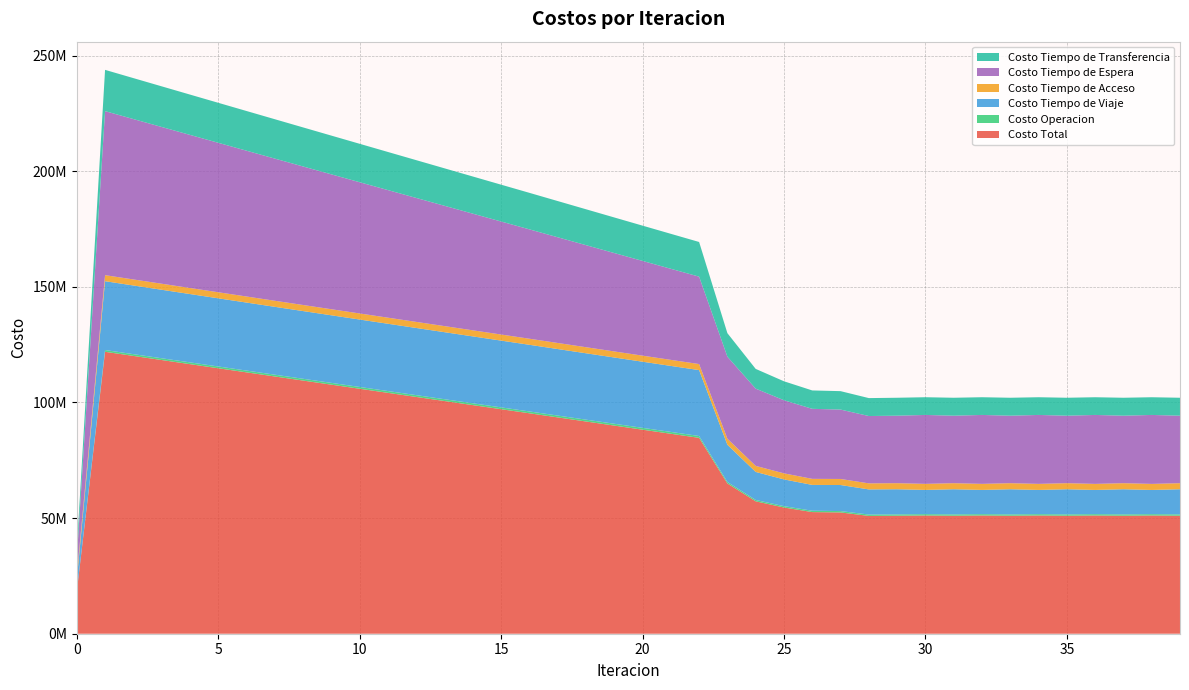

Reading right to left, extract all data points from this chart.

Costo Total: 39=51025942.2	38=51136823.1	37=51025913.9	36=51137638.7	35=51025950.8	34=51138310.0	33=51025966.7	32=51139012.4	31=51026025.4	30=51139636.1	29=51026081.6	28=50952535.6	27=52455321.2	26=52606136.9	25=54585802.2	24=57265303.0	23=64989779.8	22=84709057.0	21=86474666.8	20=88243394.7	19=90014572.8	18=91787671.4	17=93562258.3	16=95337850.1	15=97102445.5	14=98868584.7	13=100635675.6	12=102403060.4	11=104171202.7	10=105940602.3	9=107711351.8	8=109483412.6	7=111257040.0	6=113032729.7	5=114809307.1	4=116587275.0	3=118366798.7	2=120146873.0	1=121927834.3	0=18201356.7
Costo Operacion: 39=588378.0	38=581332.0	37=588378.5	36=581382.4	35=588378.5	34=581430.9	33=588378.9	32=581479.5	31=588378.5	30=581527.2	29=588377.9	28=588372.8	27=588861.4	26=586097.3	25=584923.5	24=584261.6	23=631441.6	22=801234.3	21=799075.1	20=796966.2	19=794903.2	18=792882.4	17=790900.6	16=788955.0	15=786959.6	14=784996.1	13=783062.1	12=781155.5	11=779274.7	10=777418.1	9=775584.1	8=773771.8	7=771980.0	6=770207.8	5=768454.6	4=766719.8	3=765003.0	2=763303.8	1=761622.3	0=0.0
Costo Tiempo de Viaje: 39=10870472.6	38=10454369.2	37=10870643.5	36=10458565.8	35=10870743.1	34=10463047.3	33=10870957.2	32=10467191.8	31=10870963.6	30=10471269.7	29=10870946.3	28=10868936.3	27=11265734.4	26=11165861.5	25=11568610.7	24=12123263.6	23=16100409.2	22=28496901.1	21=28545501.1	20=28597426.7	19=28652025.2	18=28708779.5	17=28767269.0	16=28827020.5	15=28879299.6	14=28933377.0	13=28988678.1	12=29044562.9	11=29101513.5	10=29160049.5	9=29220285.2	8=29282205.2	7=29346090.6	6=29412466.0	5=29480189.4	4=29549800.6	3=29621508.1	2=29694356.0	1=29768739.3	0=5098447.3
Costo Tiempo de Acceso: 39=2618820.3	38=2620656.4	37=2618819.7	36=2620650.4	35=2618819.2	34=2620642.2	33=2618818.4	32=2620632.6	31=2618817.8	30=2620620.6	29=2618817.0	28=2618471.0	27=2617804.8	26=2617640.1	25=2616691.2	24=2615274.7	23=2614356.8	22=2613817.7	21=2616886.3	20=2619604.2	19=2621978.8	18=2624016.3	17=2625722.2	16=2627100.5	15=2628154.9	14=2628887.8	13=2629301.2	12=2629396.0	11=2629172.1	10=2628628.6	9=2627763.7	8=2626574.7	7=2625057.9	6=2623208.4	5=2621020.5	4=2618486.8	3=2615599.2	2=2612347.5	1=2608720.2	0=1975481.1
Costo Tiempo de Espera: 39=29182843.6	38=29821425.5	37=29182669.6	36=29817451.1	35=29182626.1	34=29813231.2	33=29182463.9	32=29809413.8	31=29182540.1	30=29805722.3	29=29182646.7	28=29117062.3	27=30010497.0	26=30282536.0	25=31615530.7	24=33406914.1	23=35470414.0	22=37804637.5	21=39387681.0	20=40970318.8	19=42552637.4	18=44134710.9	17=45716603.7	16=47298373.8	15=48874316.6	14=50450252.2	13=52026189.1	12=53602135.5	11=55178099.5	10=56754089.7	9=58330114.4	8=59906182.6	7=61482304.1	6=63058489.0	5=64634749.0	4=66211096.8	3=67787547.3	2=69364117.6	1=70940828.0	0=7094082.8
Costo Tiempo de Transferencia: 39=7765427.8	38=7659040.1	37=7765402.6	36=7659588.9	35=7765383.8	34=7659958.4	33=7765348.3	32=7660294.7	31=7765325.4	30=7660496.3	29=7765293.7	28=7759693.3	27=7972423.6	26=7954001.9	25=8200046.1	24=8535589.0	23=10173158.3	22=14992466.4	21=15125523.3	20=15259078.8	19=15393028.2	18=15527282.2	17=15661762.9	16=15796400.3	15=15933714.9	14=16071071.6	13=16208445.1	12=16345810.6	11=16483142.9	10=16620416.4	9=16757604.3	8=16894678.3	7=17031607.5	6=17168358.5	5=17304893.7	4=17441170.9	3=17577141.2	2=17712748.0	1=17847924.4	0=4033345.4